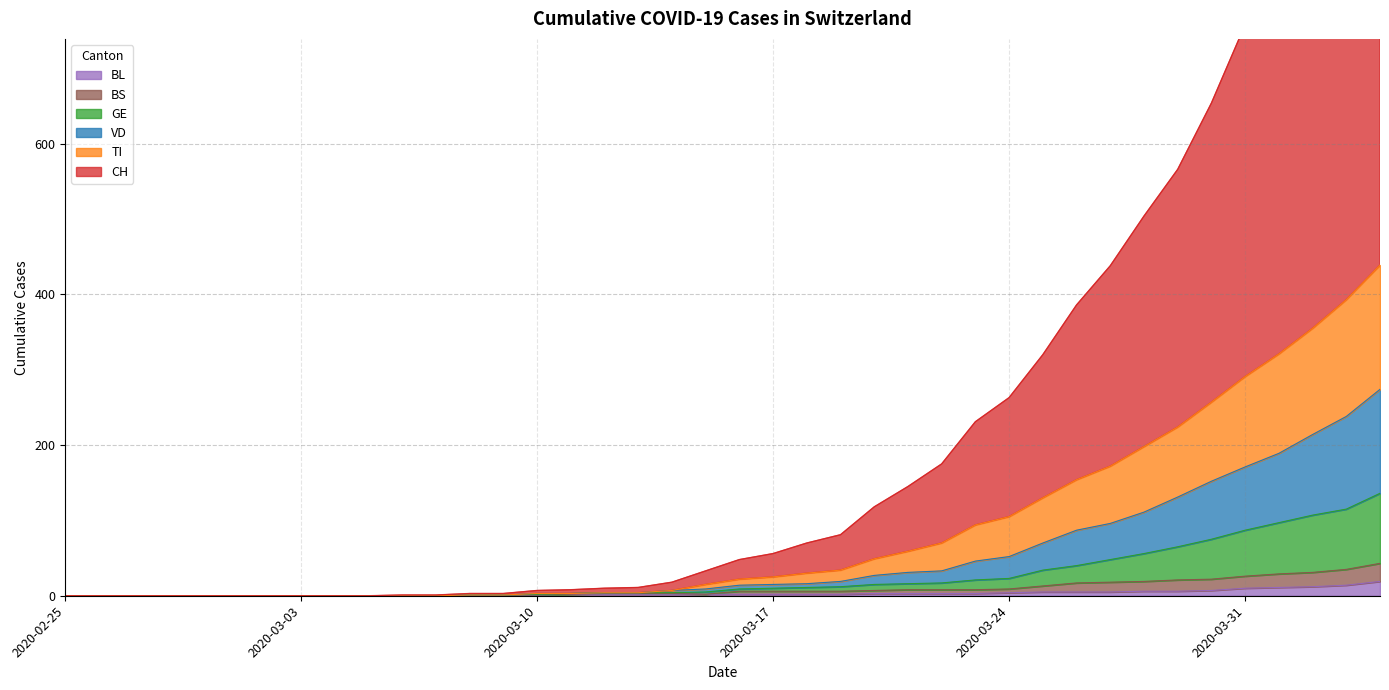

Reading left to right, extract all data points from this chart.

CH: 2020-02-25=0	2020-02-26=0	2020-02-27=0	2020-02-28=0	2020-02-29=0	2020-03-01=0	2020-03-02=0	2020-03-03=0	2020-03-04=0	2020-03-05=0	2020-03-06=1	2020-03-07=1	2020-03-08=3	2020-03-09=3	2020-03-10=7	2020-03-11=8	2020-03-12=10	2020-03-13=11	2020-03-14=18	2020-03-15=33	2020-03-16=48	2020-03-17=56	2020-03-18=70	2020-03-19=81	2020-03-20=118	2020-03-21=145	2020-03-22=175	2020-03-23=231	2020-03-24=263	2020-03-25=320	2020-03-26=386	2020-03-27=438	2020-03-28=504	2020-03-29=566	2020-03-30=654	2020-03-31=758	2020-04-01=845	2020-04-02=929	2020-04-03=1026	2020-04-04=1143
VD: 2020-02-25=0	2020-02-26=0	2020-02-27=0	2020-02-28=0	2020-02-29=0	2020-03-01=0	2020-03-02=0	2020-03-03=0	2020-03-04=0	2020-03-05=0	2020-03-06=0	2020-03-07=0	2020-03-08=1	2020-03-09=1	2020-03-10=3	2020-03-11=3	2020-03-12=4	2020-03-13=4	2020-03-14=7	2020-03-15=9	2020-03-16=14	2020-03-17=15	2020-03-18=16	2020-03-19=19	2020-03-20=27	2020-03-21=31	2020-03-22=33	2020-03-23=46	2020-03-24=52	2020-03-25=70	2020-03-26=87	2020-03-27=96	2020-03-28=111	2020-03-29=131	2020-03-30=152	2020-03-31=171	2020-04-01=189	2020-04-02=214	2020-04-03=238	2020-04-04=274
GE: 2020-02-25=0	2020-02-26=0	2020-02-27=0	2020-02-28=0	2020-02-29=0	2020-03-01=0	2020-03-02=0	2020-03-03=0	2020-03-04=0	2020-03-05=0	2020-03-06=0	2020-03-07=0	2020-03-08=1	2020-03-09=1	2020-03-10=2	2020-03-11=3	2020-03-12=4	2020-03-13=4	2020-03-14=4	2020-03-15=5	2020-03-16=9	2020-03-17=10	2020-03-18=11	2020-03-19=12	2020-03-20=15	2020-03-21=16	2020-03-22=17	2020-03-23=21	2020-03-24=23	2020-03-25=34	2020-03-26=40	2020-03-27=48	2020-03-28=56	2020-03-29=65	2020-03-30=75	2020-03-31=87	2020-04-01=97	2020-04-02=107	2020-04-03=115	2020-04-04=136
TI: 2020-02-25=0	2020-02-26=0	2020-02-27=0	2020-02-28=0	2020-02-29=0	2020-03-01=0	2020-03-02=0	2020-03-03=0	2020-03-04=0	2020-03-05=0	2020-03-06=0	2020-03-07=0	2020-03-08=1	2020-03-09=1	2020-03-10=3	2020-03-11=3	2020-03-12=4	2020-03-13=4	2020-03-14=7	2020-03-15=15	2020-03-16=22	2020-03-17=25	2020-03-18=30	2020-03-19=34	2020-03-20=49	2020-03-21=59	2020-03-22=70	2020-03-23=94	2020-03-24=105	2020-03-25=130	2020-03-26=154	2020-03-27=172	2020-03-28=198	2020-03-29=224	2020-03-30=257	2020-03-31=291	2020-04-01=321	2020-04-02=355	2020-04-03=393	2020-04-04=439
BL: 2020-02-25=0	2020-02-26=0	2020-02-27=0	2020-02-28=0	2020-02-29=0	2020-03-01=0	2020-03-02=0	2020-03-03=0	2020-03-04=0	2020-03-05=0	2020-03-06=0	2020-03-07=0	2020-03-08=1	2020-03-09=1	2020-03-10=1	2020-03-11=2	2020-03-12=2	2020-03-13=2	2020-03-14=2	2020-03-15=2	2020-03-16=2	2020-03-17=2	2020-03-18=2	2020-03-19=2	2020-03-20=3	2020-03-21=3	2020-03-22=3	2020-03-23=3	2020-03-24=4	2020-03-25=5	2020-03-26=5	2020-03-27=5	2020-03-28=6	2020-03-29=6	2020-03-30=7	2020-03-31=10	2020-04-01=11	2020-04-02=12	2020-04-03=14	2020-04-04=19
BS: 2020-02-25=0	2020-02-26=0	2020-02-27=0	2020-02-28=0	2020-02-29=0	2020-03-01=0	2020-03-02=0	2020-03-03=0	2020-03-04=0	2020-03-05=0	2020-03-06=0	2020-03-07=0	2020-03-08=1	2020-03-09=1	2020-03-10=1	2020-03-11=2	2020-03-12=3	2020-03-13=3	2020-03-14=3	2020-03-15=2	2020-03-16=6	2020-03-17=6	2020-03-18=6	2020-03-19=6	2020-03-20=7	2020-03-21=8	2020-03-22=8	2020-03-23=8	2020-03-24=9	2020-03-25=13	2020-03-26=17	2020-03-27=18	2020-03-28=19	2020-03-29=21	2020-03-30=22	2020-03-31=26	2020-04-01=29	2020-04-02=31	2020-04-03=35	2020-04-04=43